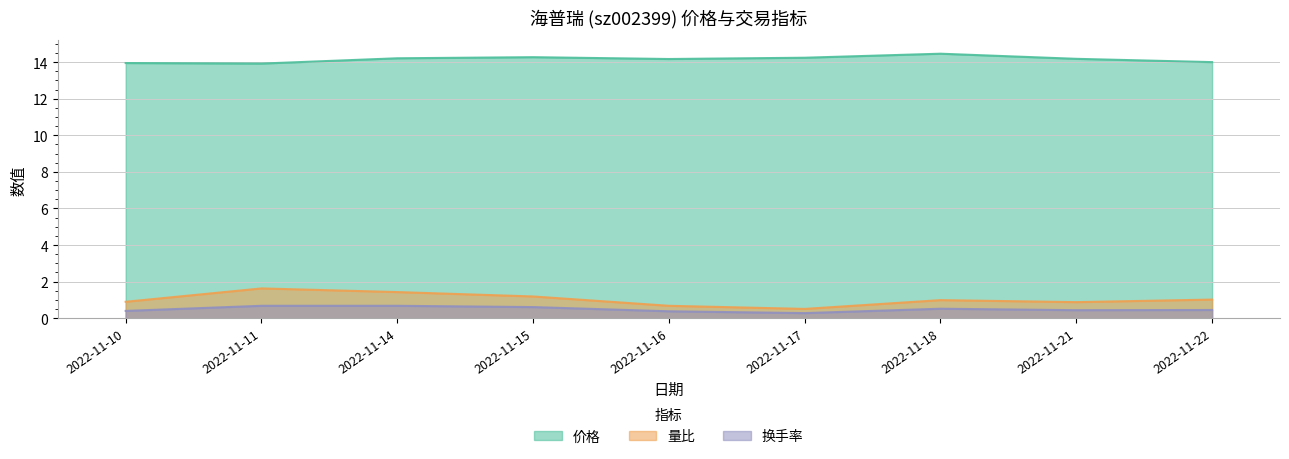

Read the 量比 value at 2022-11-18.

1.0